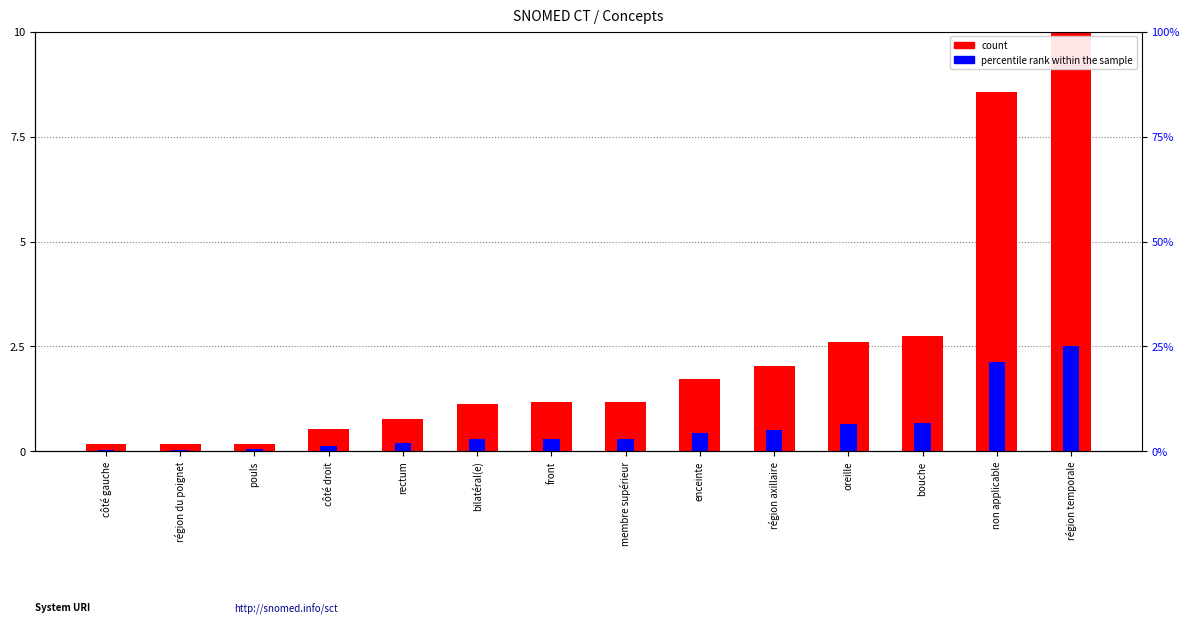

What is the sum of the percentile rank within the sample values at région axillaire and rectum?

0.7